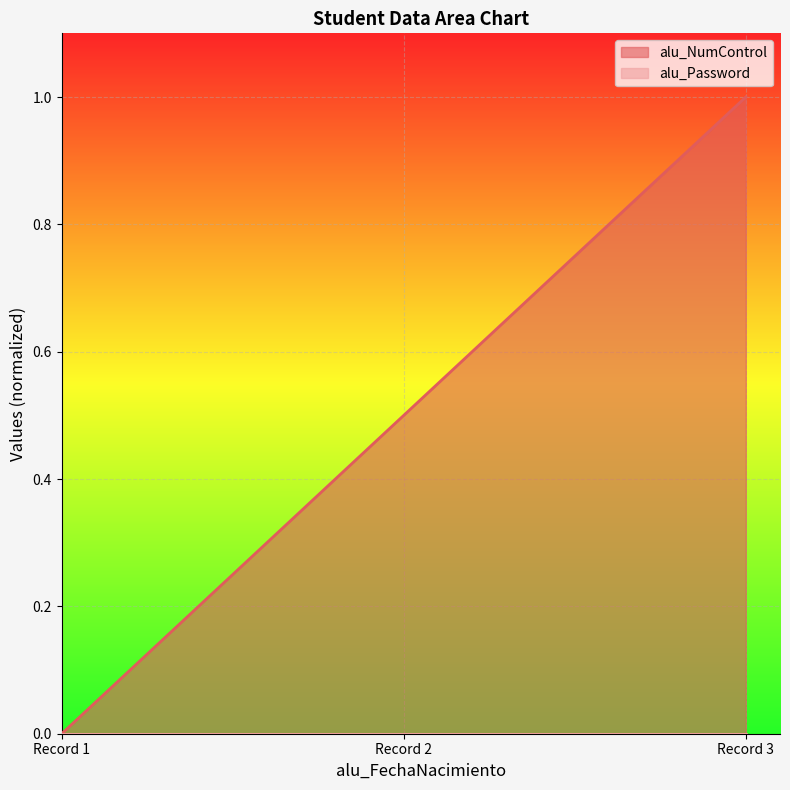

Which category has the highest value in the alu_NumControl series?

Record 3